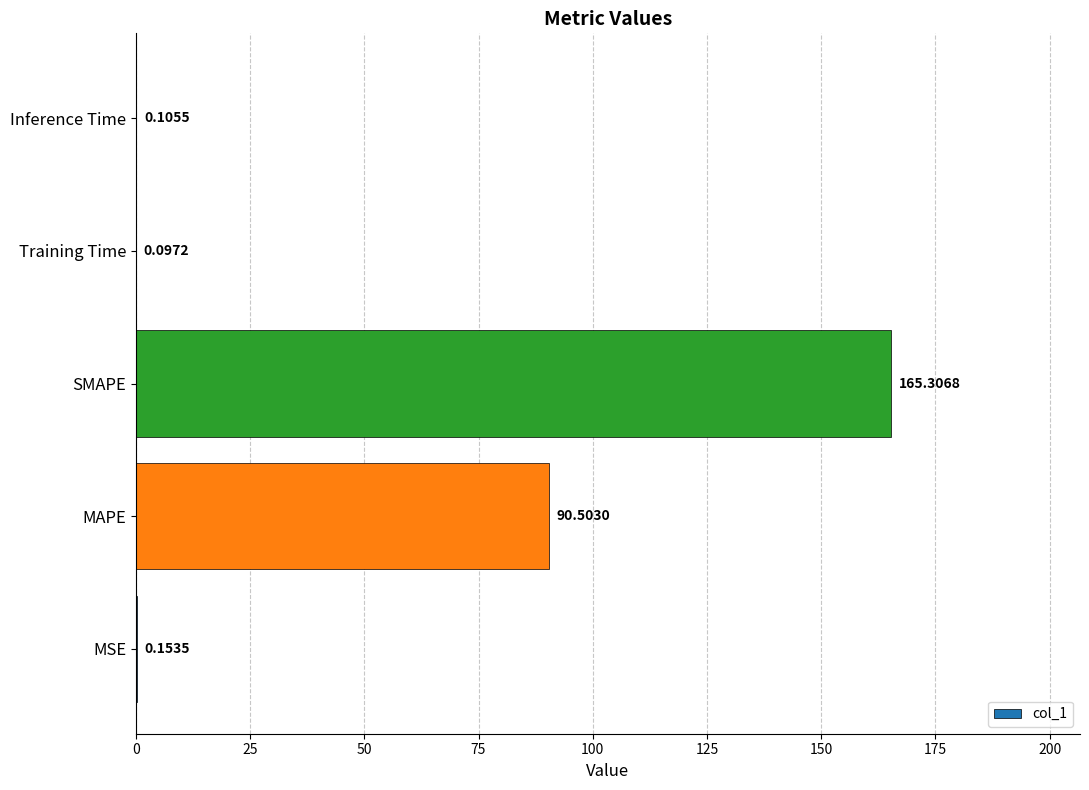

Are the bars grouped side by side (vs. stacked)?

No